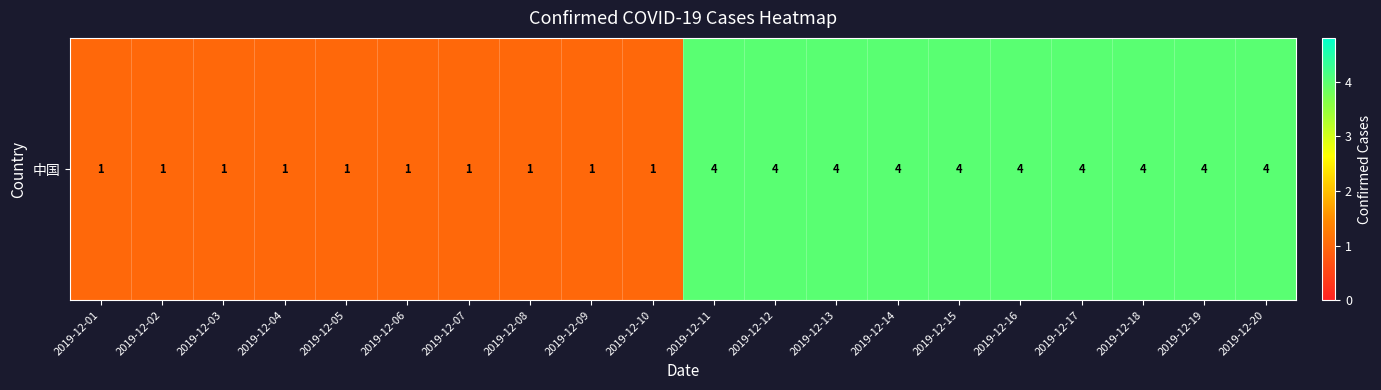

What is the average value?

2